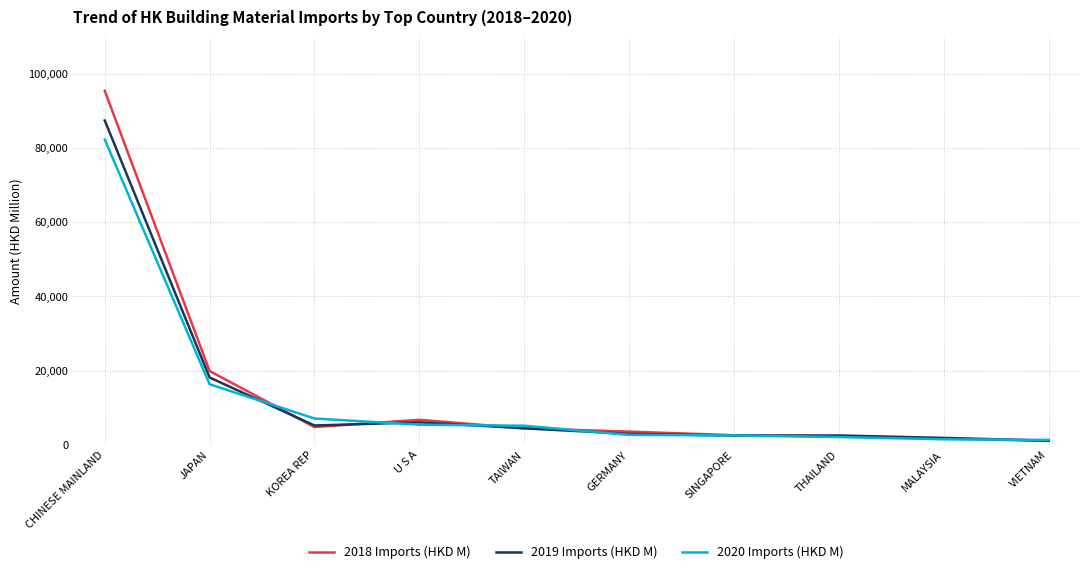

The 2019 Imports (HKD M) series shows 18117.0 at JAPAN. True or false?

True